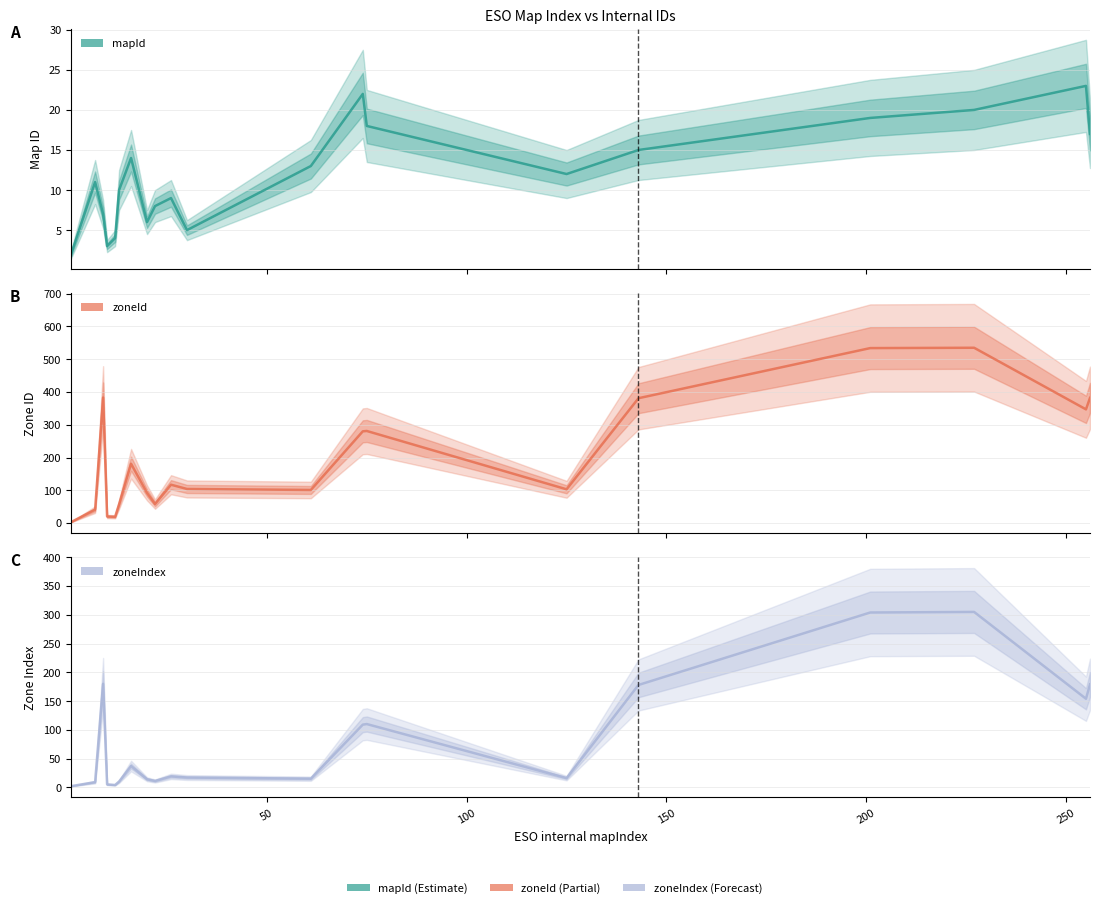

True or false: zoneId and zoneIndex cross at least once.

False